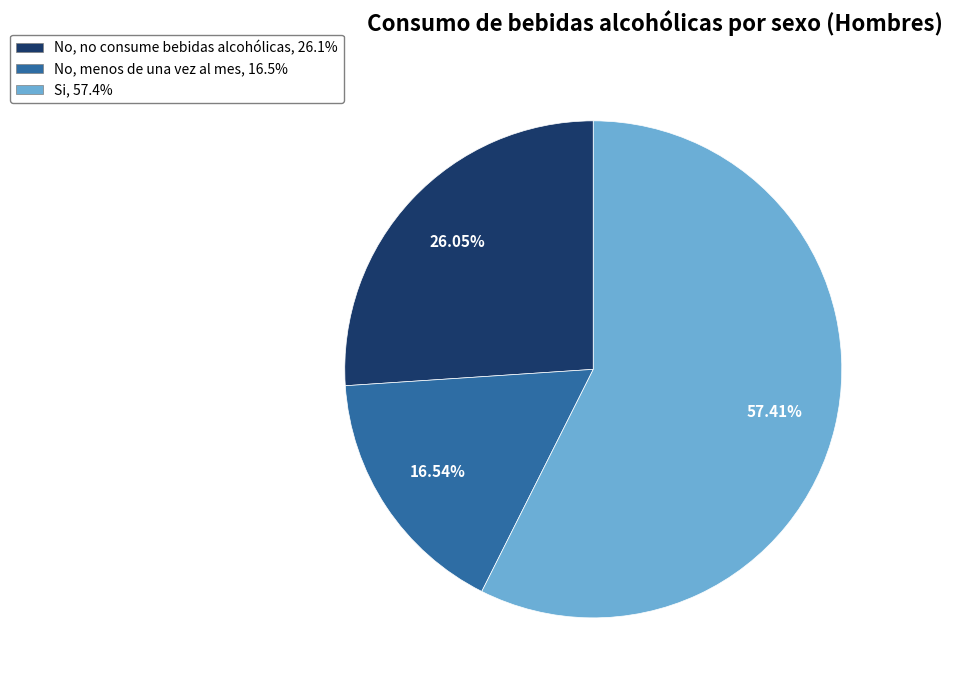

The Si slice represents 44% of the pie. True or false?

False